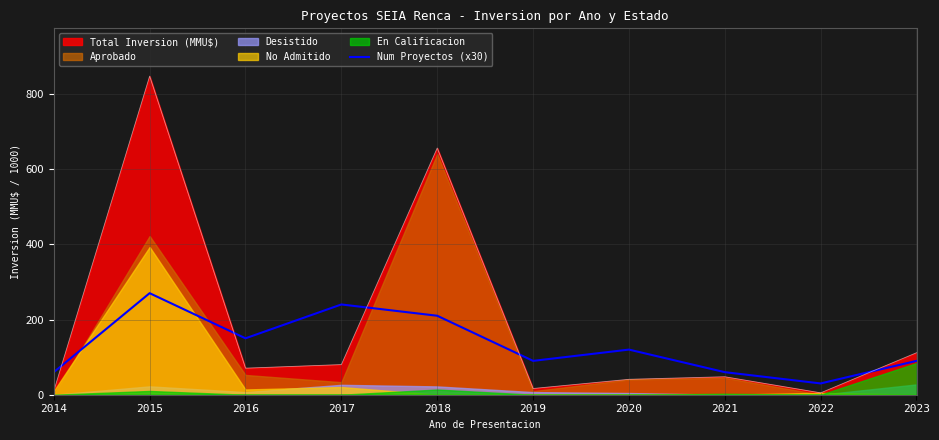

What value does the Total Inversion (MMU$) series have at 2015?

847.1